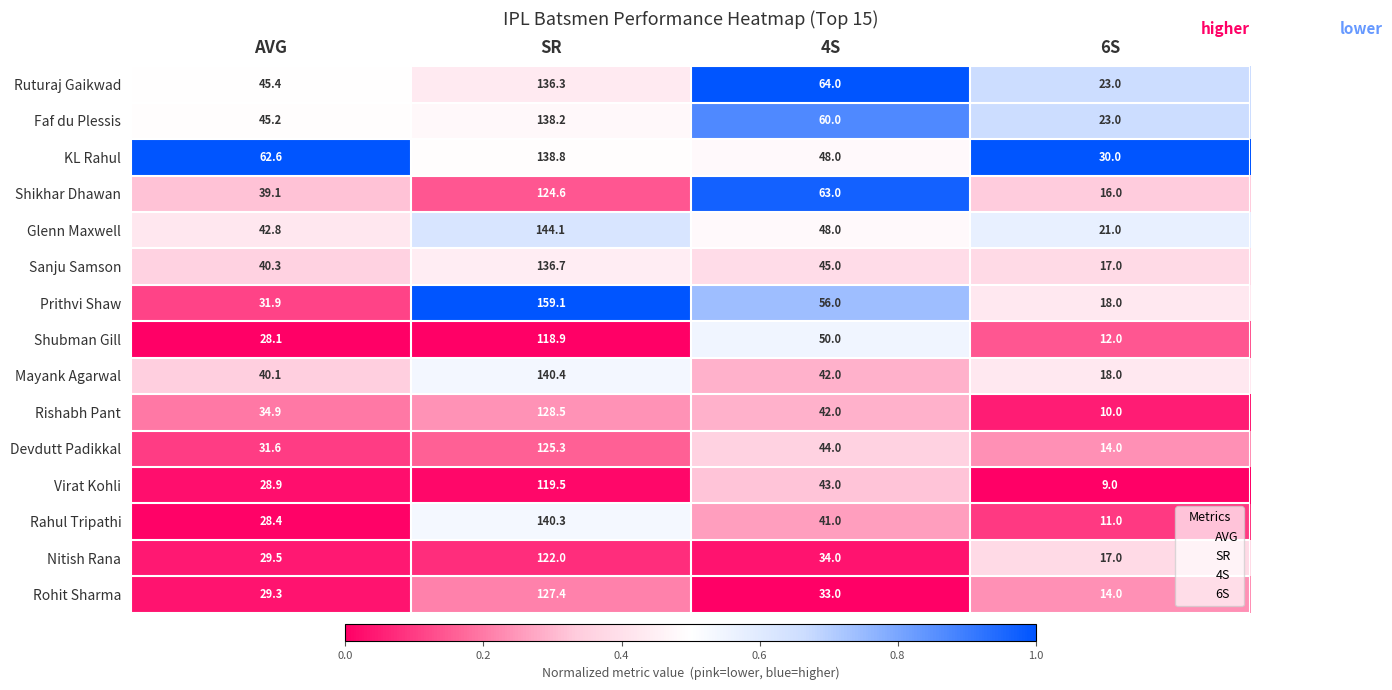

At SR, list the series in order from smallest to largest.

Shubman Gill, Virat Kohli, Nitish Rana, Shikhar Dhawan, Devdutt Padikkal, Rohit Sharma, Rishabh Pant, Ruturaj Gaikwad, Sanju Samson, Faf du Plessis, KL Rahul, Rahul Tripathi, Mayank Agarwal, Glenn Maxwell, Prithvi Shaw